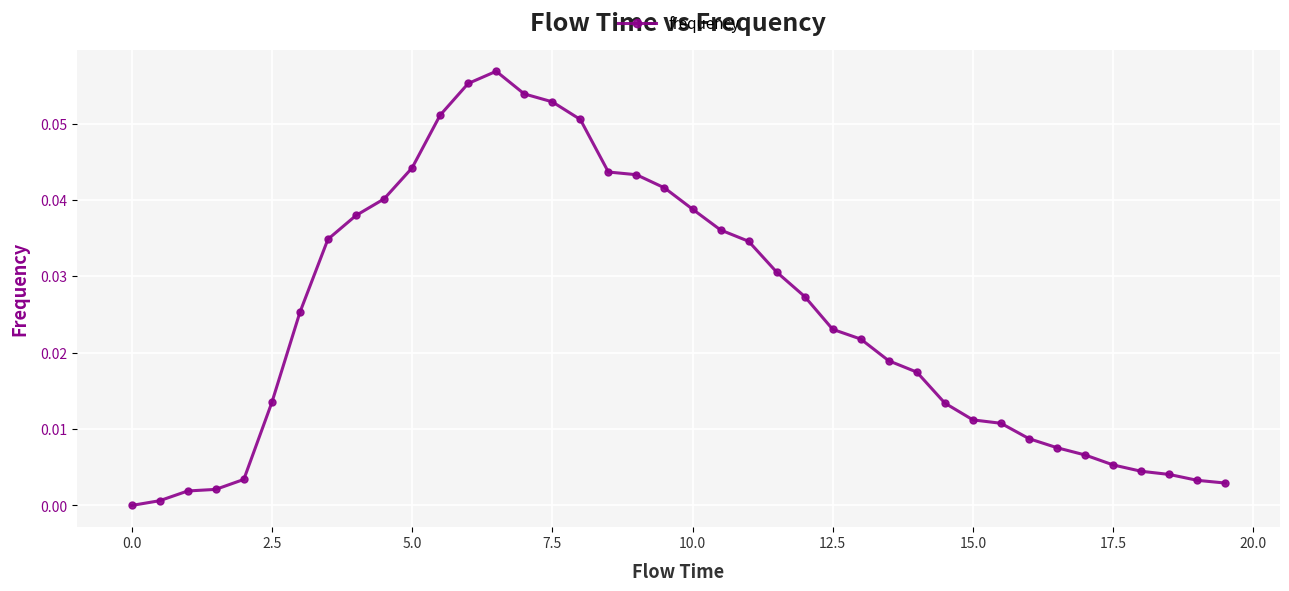

What is the sum of all values?

1.0